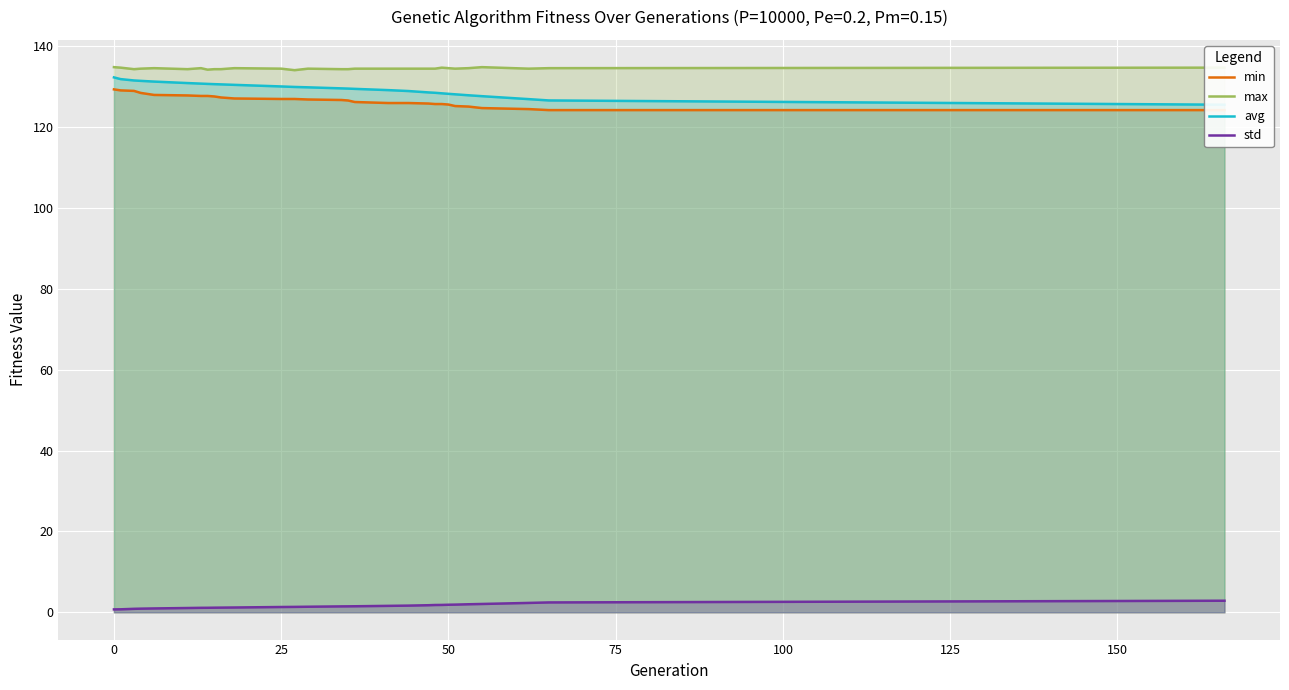

The value of max at 0 is 134.8. True or false?

True